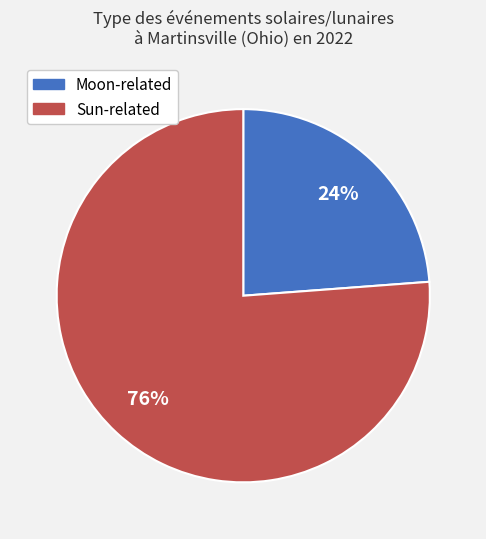

To the nearest percent, what is the difference between the largest and smallest slice percentages?

52%